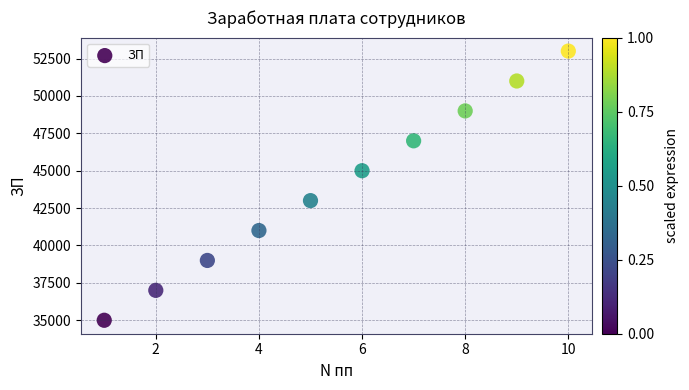

What is the range of X values (max minus min)?

9